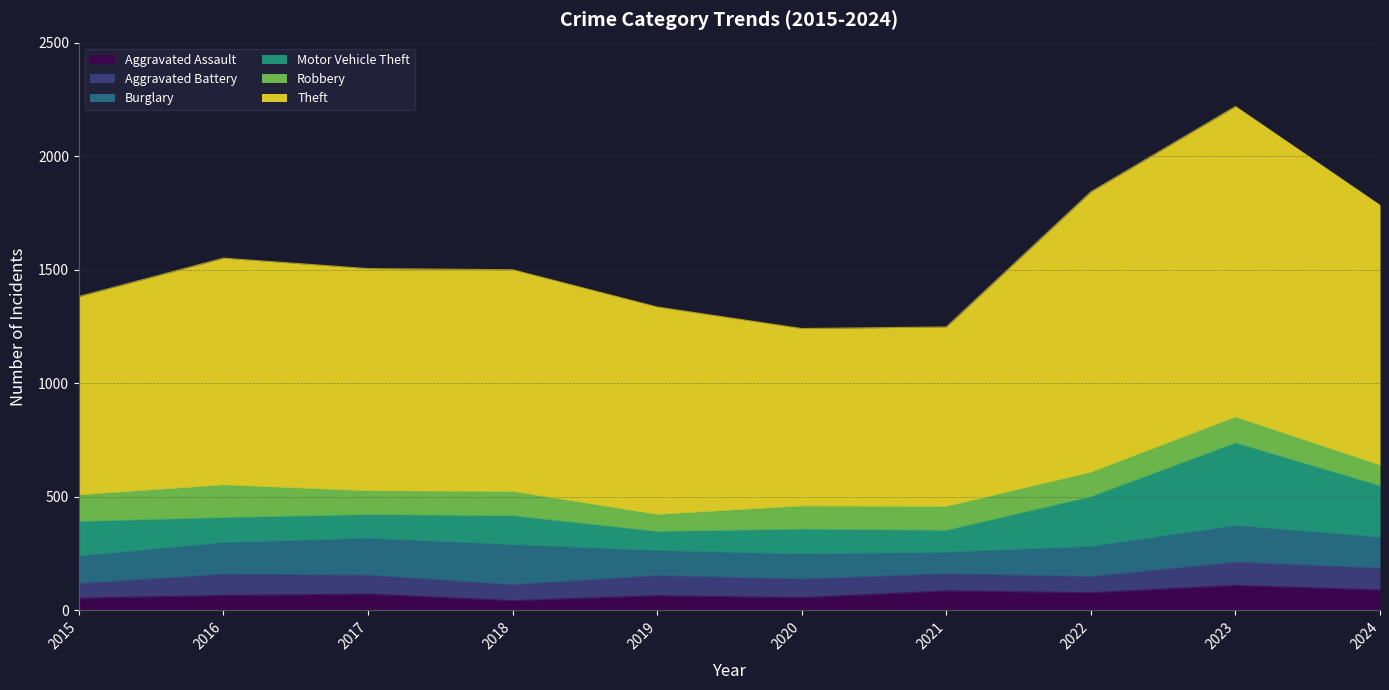

Between 2022 and 2015, which is larger?

2022